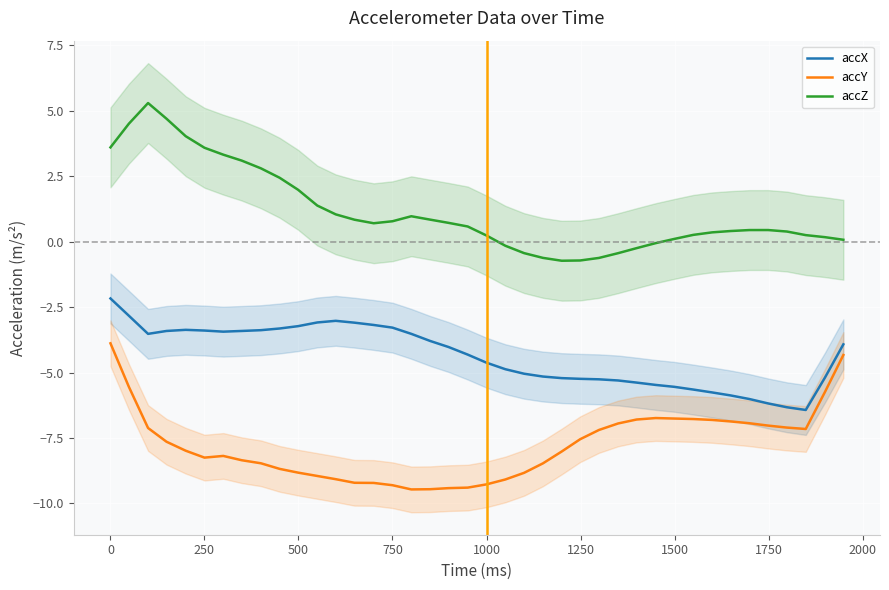

True or false: accX and accY intersect in this chart.

False